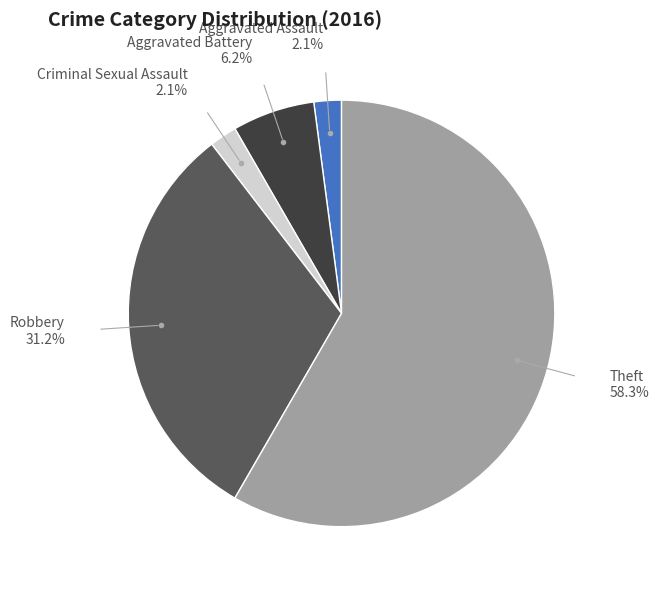

Is the sum of Aggravated Assault and Aggravated Battery greater than half?

No